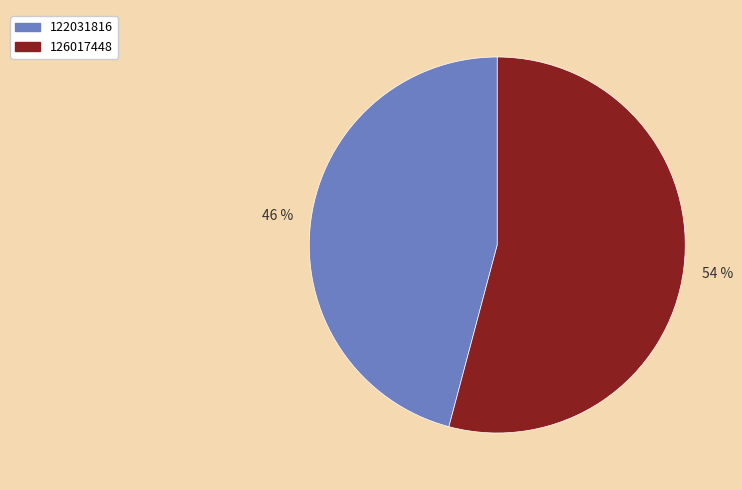

True or false: 126017448 accounts for 45% of the total.

False